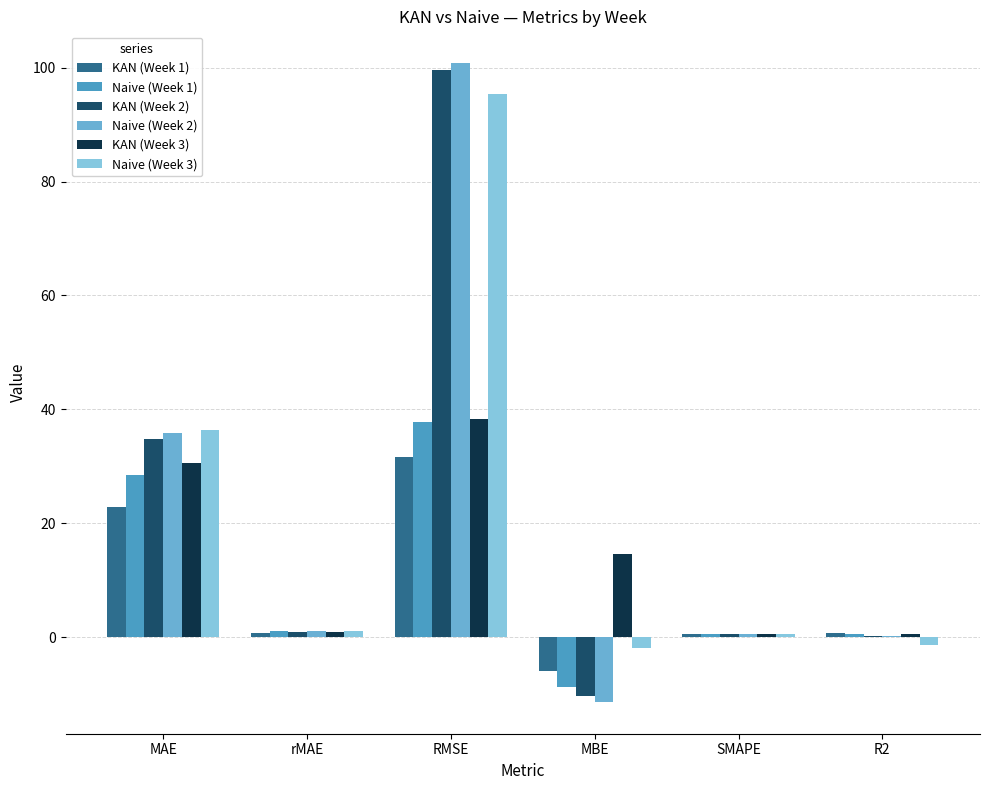

Count the number of data series in this chart.

6